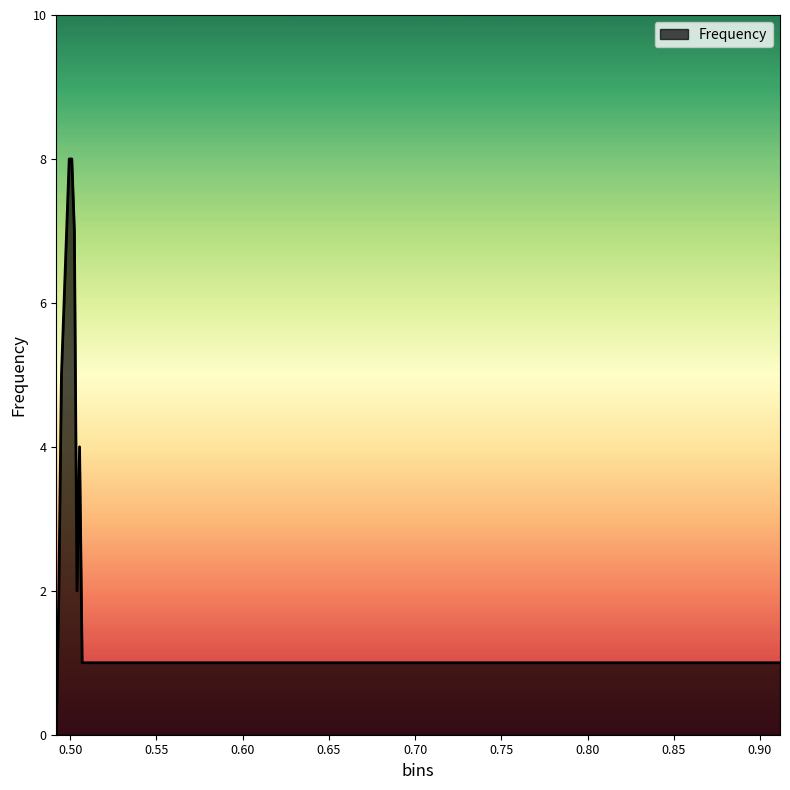

What is the greatest value displayed?

8